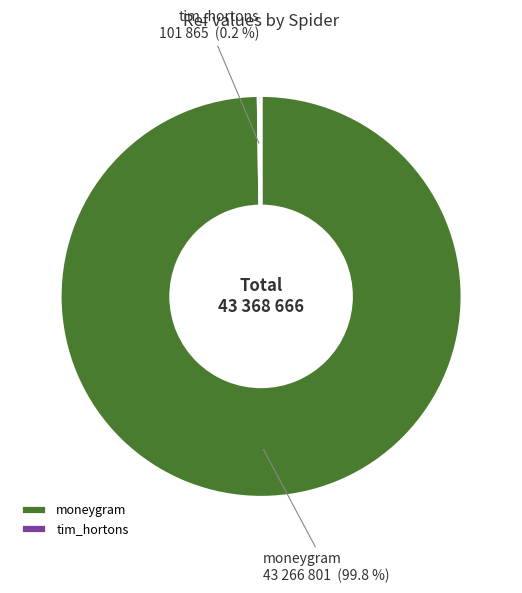

What is the largest slice in the pie chart?

moneygram